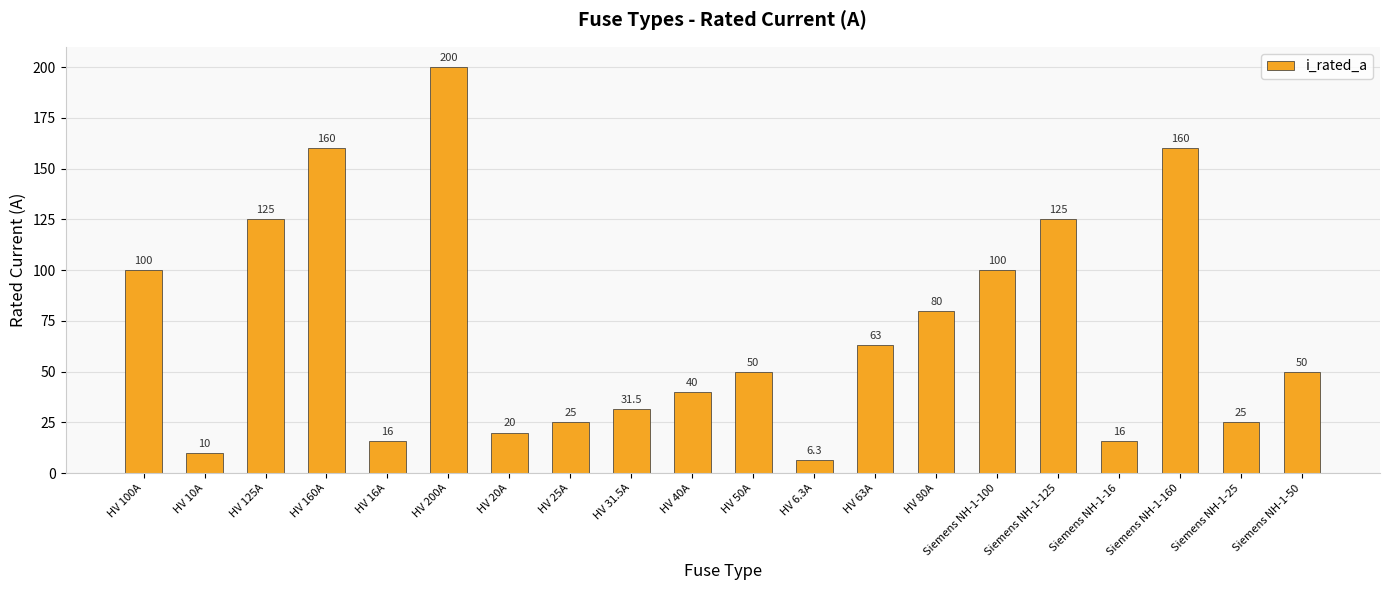

What is the sum of all values?

1402.8